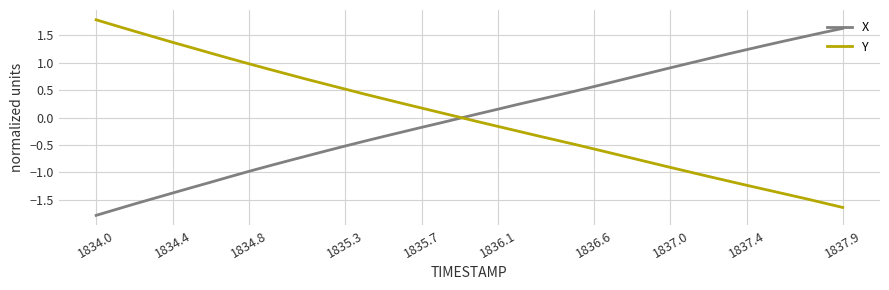

Rank the series by their maximum value, from lowest to highest.

X, Y